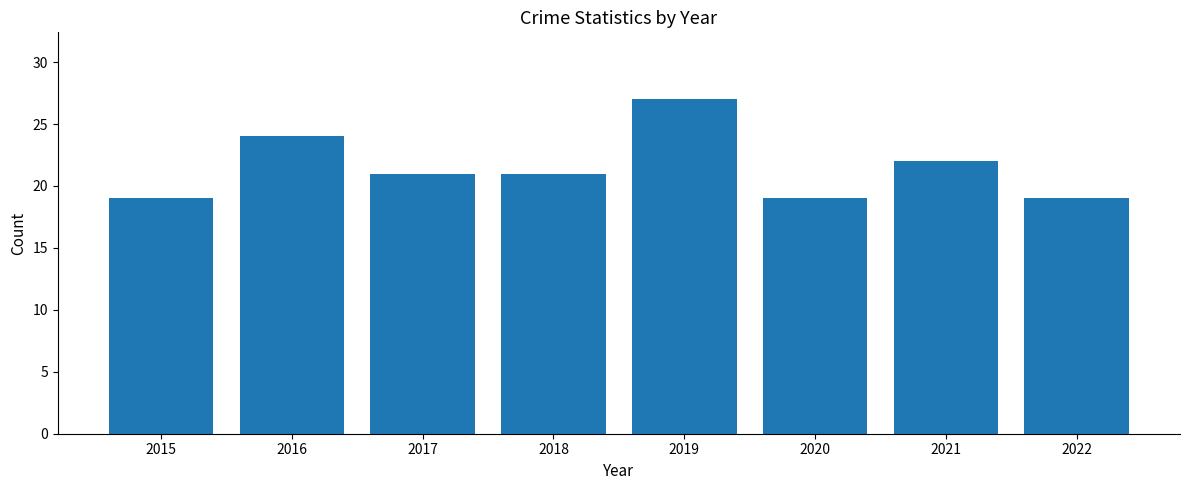

How many bars are there in total?

8